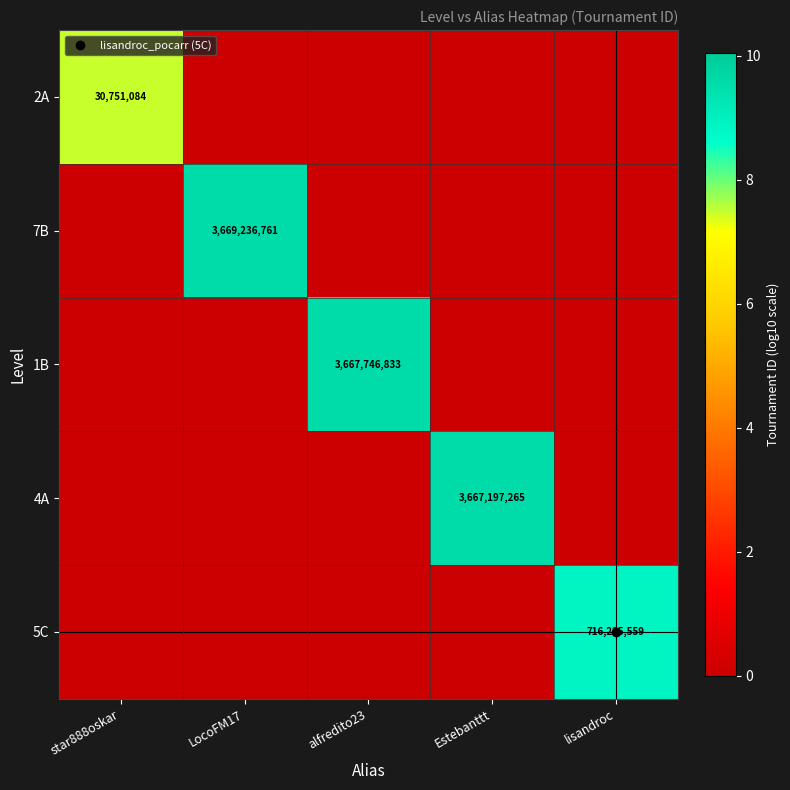

Which has a higher value, LocoFM17 or lisandroc?

LocoFM17